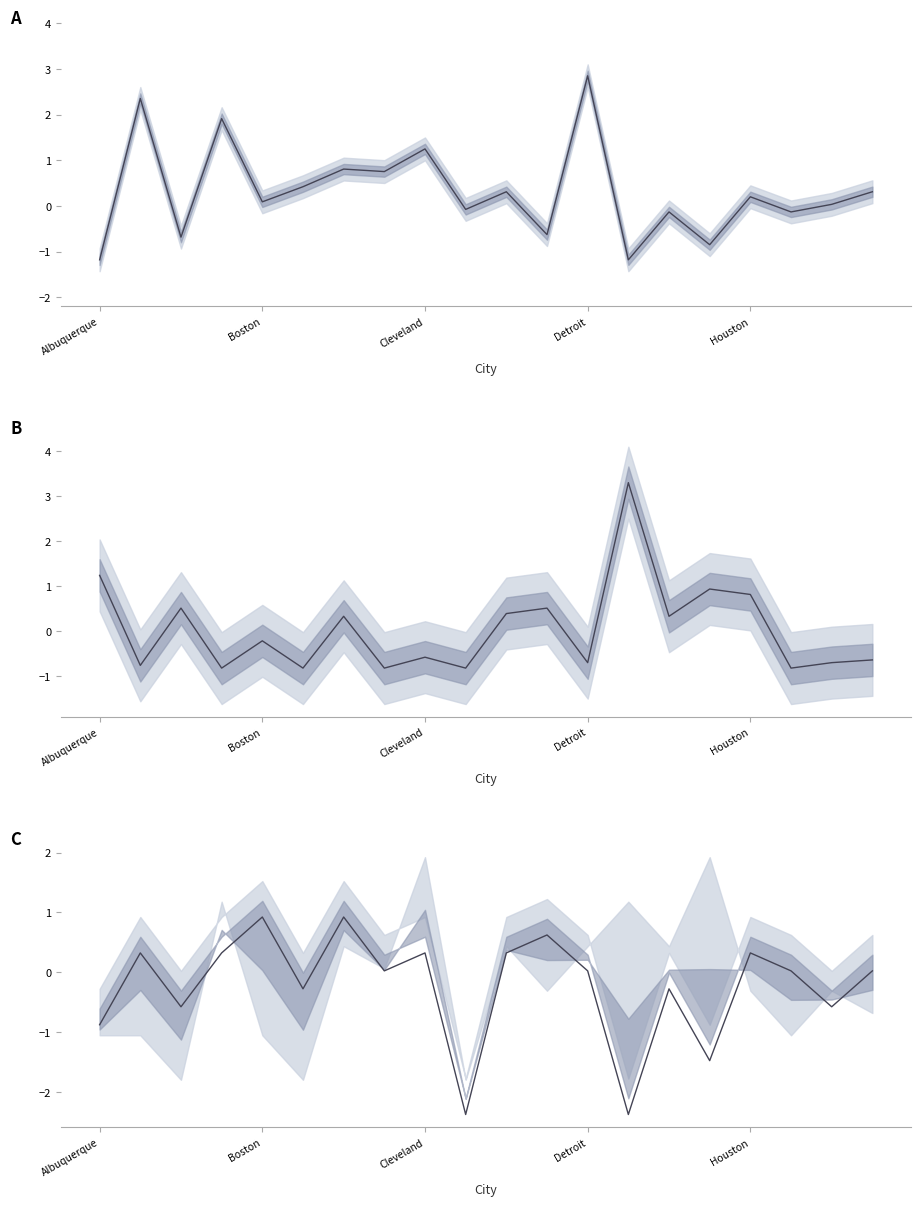

Rank the series at 17 from lowest to highest value.

B, A, C